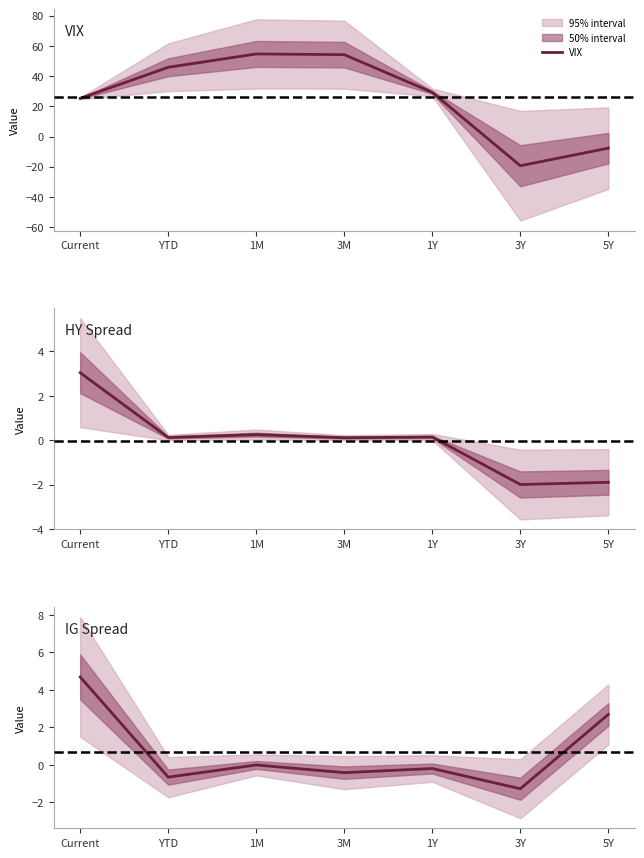

The IG Spread series shows -0.5 at YTD. True or false?

False